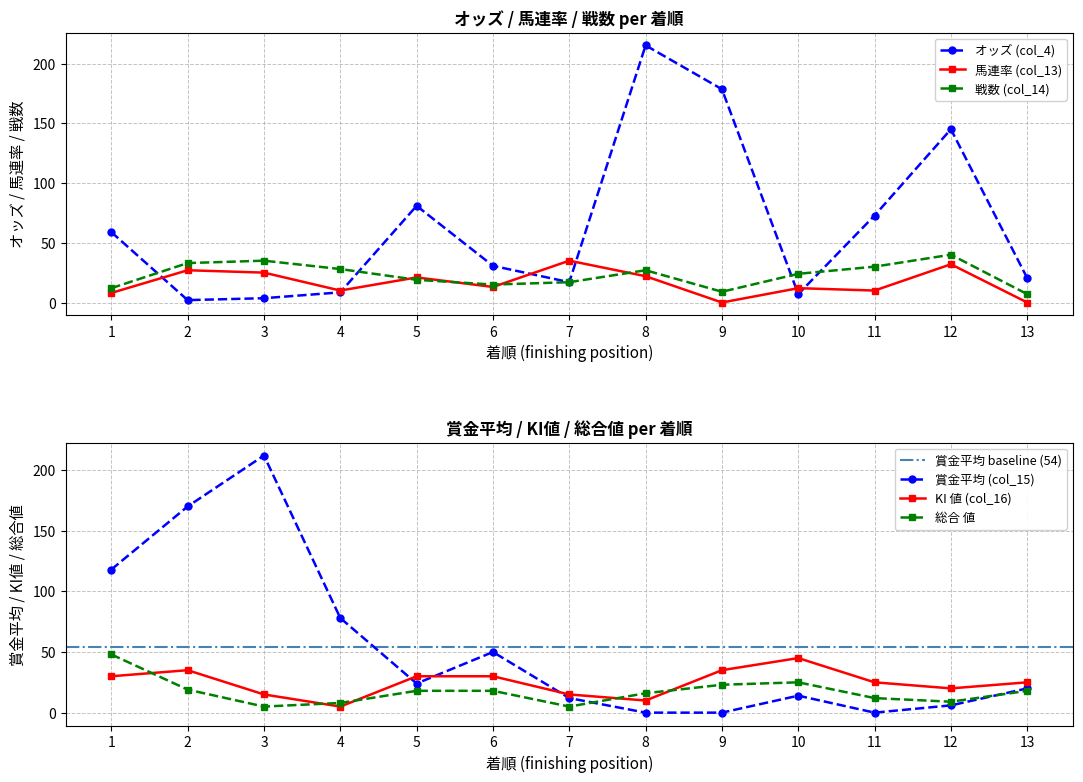

What is the greatest value displayed?

215.2